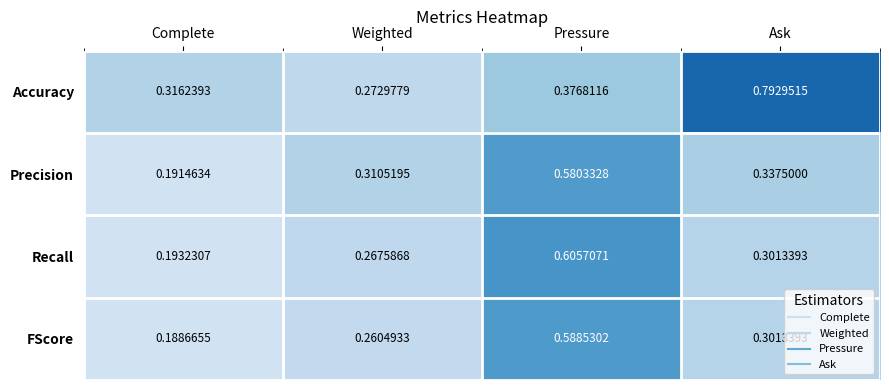

At which category does the chart reach its peak across all series?

Ask